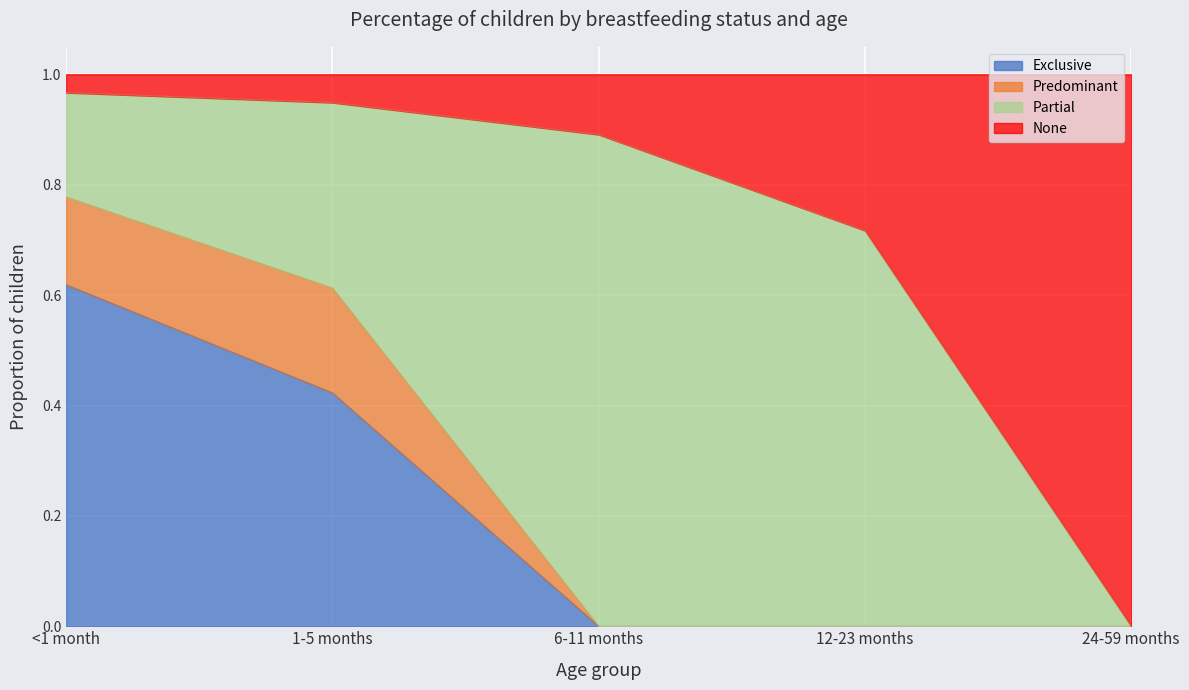

At which category does the chart reach its peak across all series?

<1 month